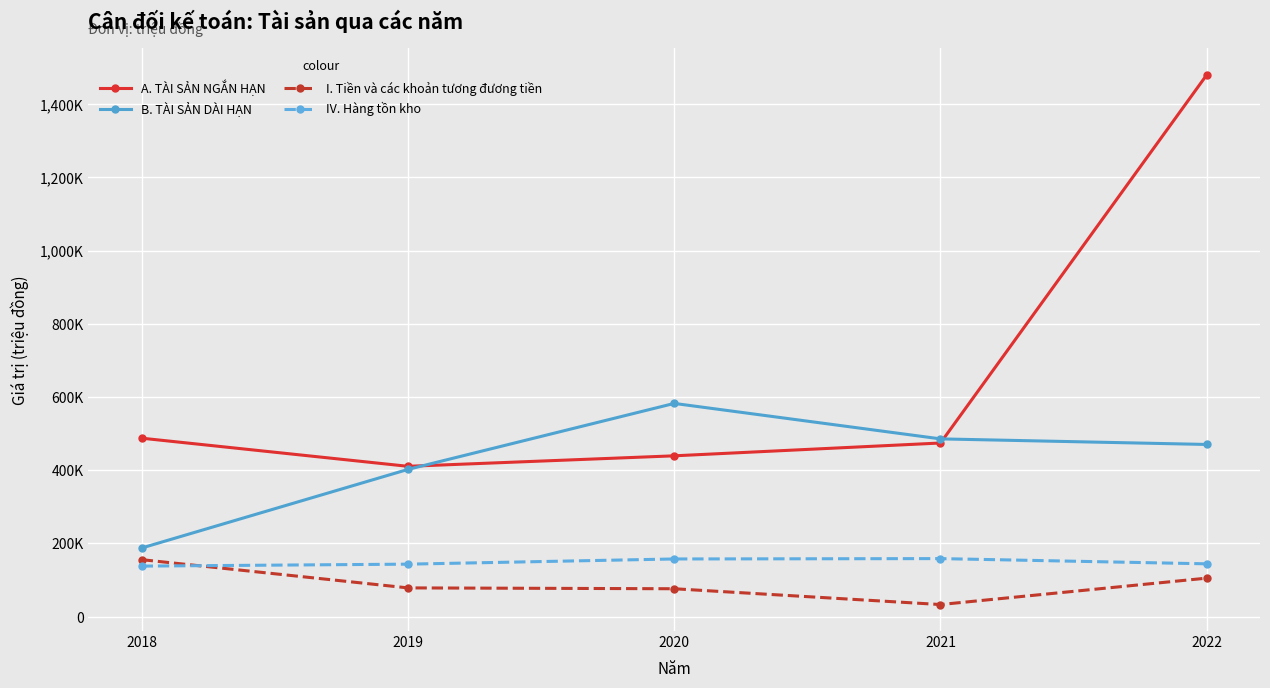

What is the smallest value displayed?

33164